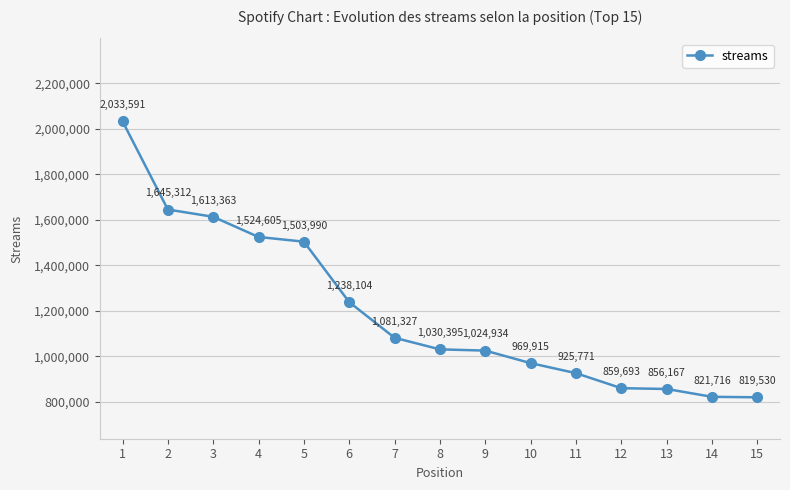

Which has a higher value, 5 or 9?

5